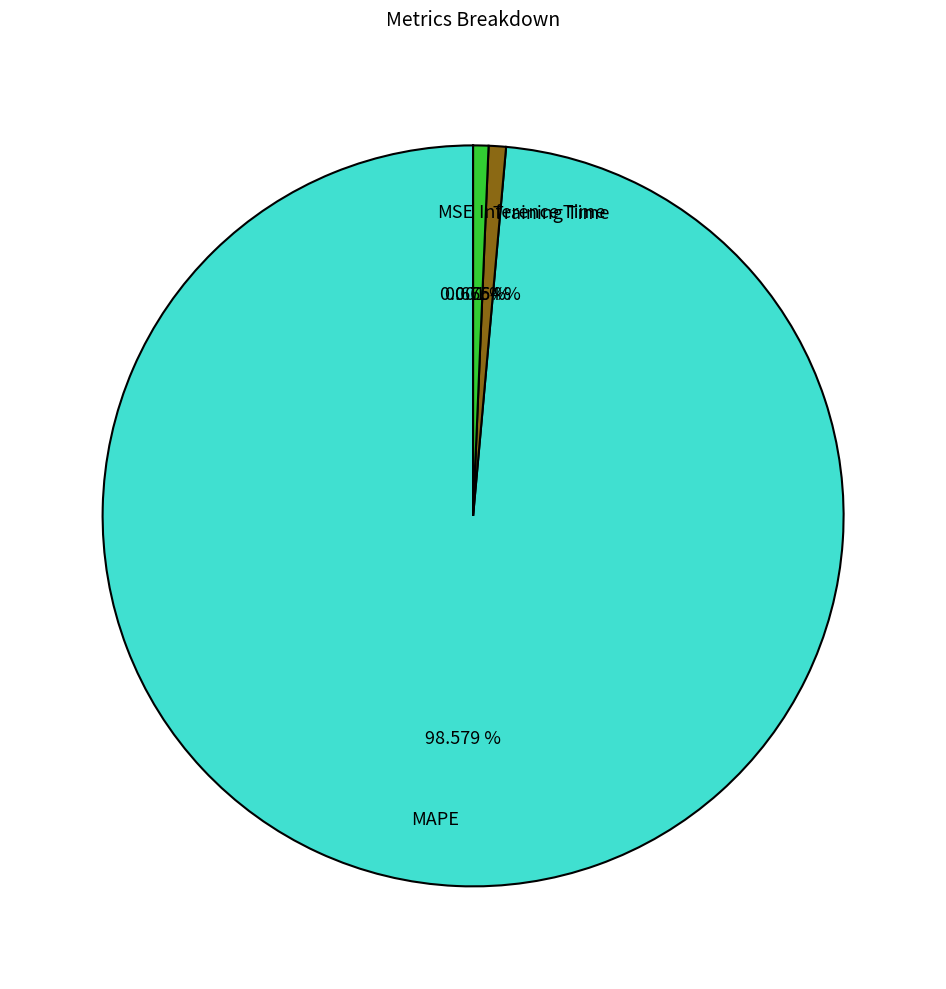

To the nearest percent, what portion does Inference Time represent?

1%